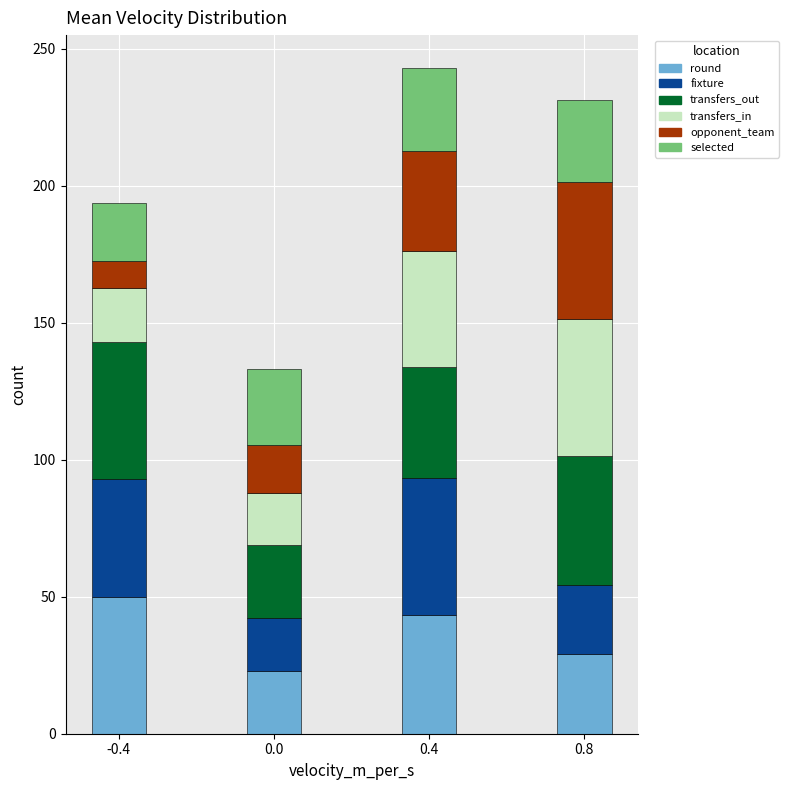

What is the highest value of the round series?

50.0